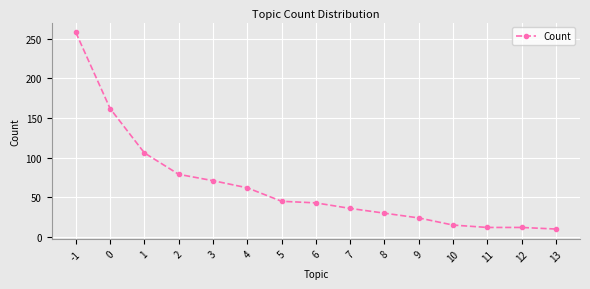

How many lines are shown in the chart?

1